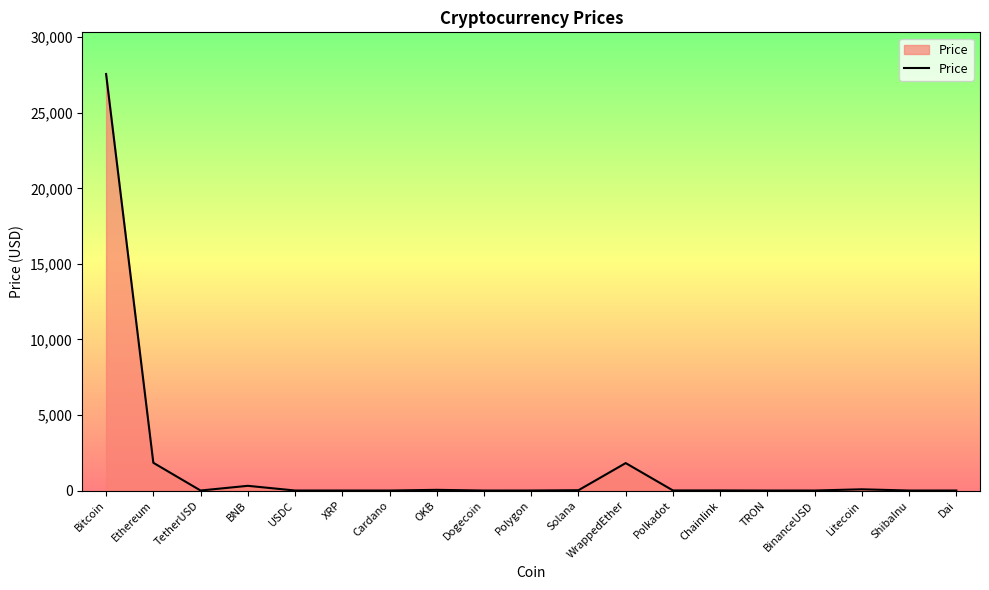

True or false: the data shows 1816.2 at WrappedEther.

True